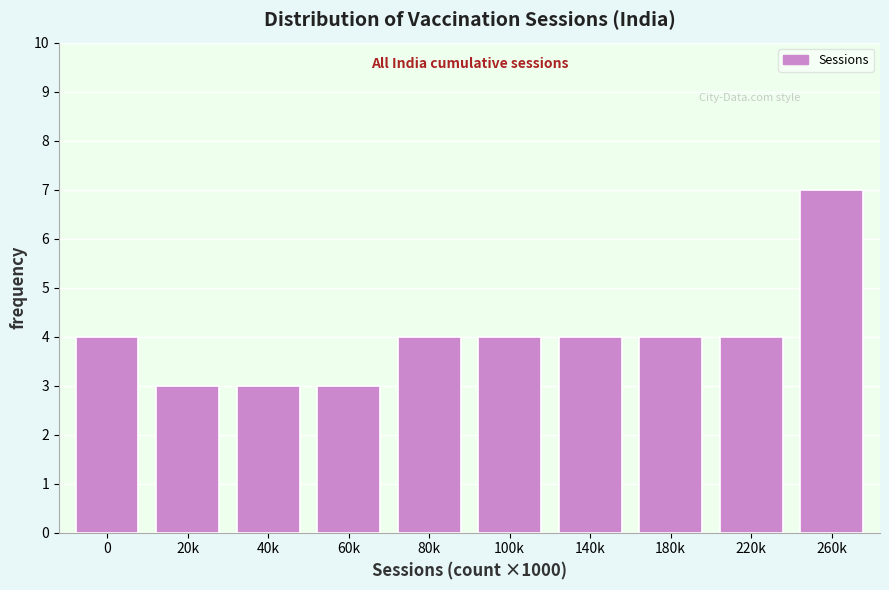

Reading right to left, extract all data points from this chart.

7	4	4	4	4	4	3	3	3	4